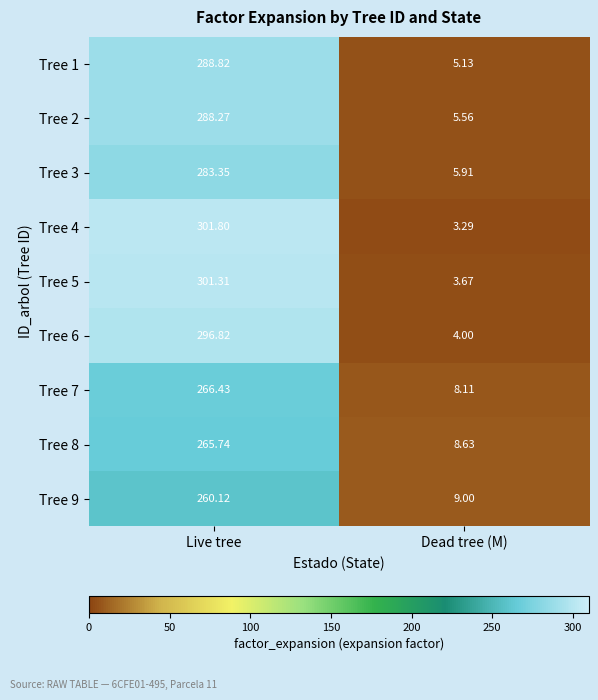

Rank the series at Live tree from lowest to highest value.

Tree 9, Tree 8, Tree 7, Tree 3, Tree 2, Tree 1, Tree 6, Tree 5, Tree 4